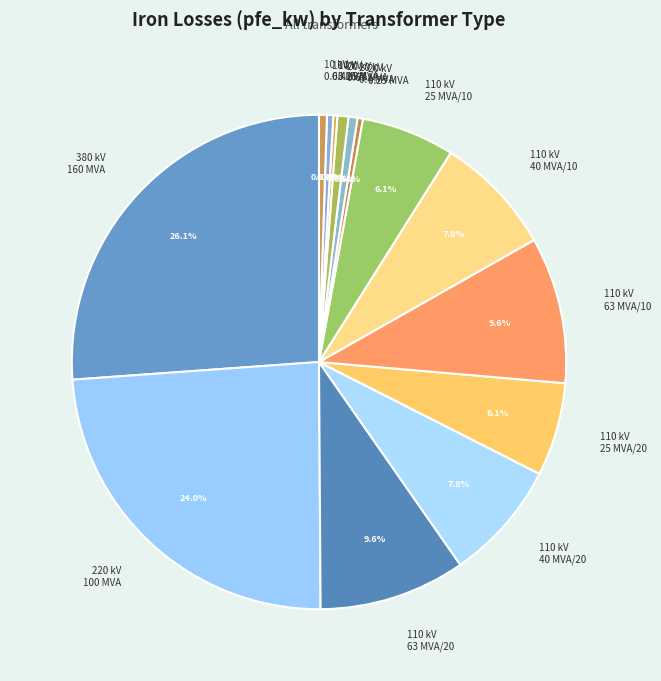

Which slice is the largest?

380 kV 160 MVA